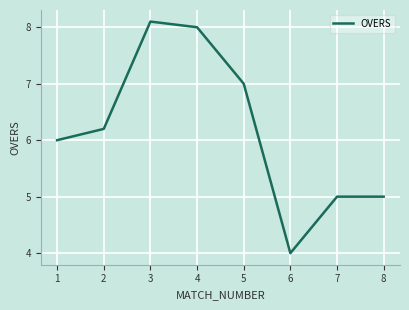

What is the change in value from 3 to 6?

-4.1